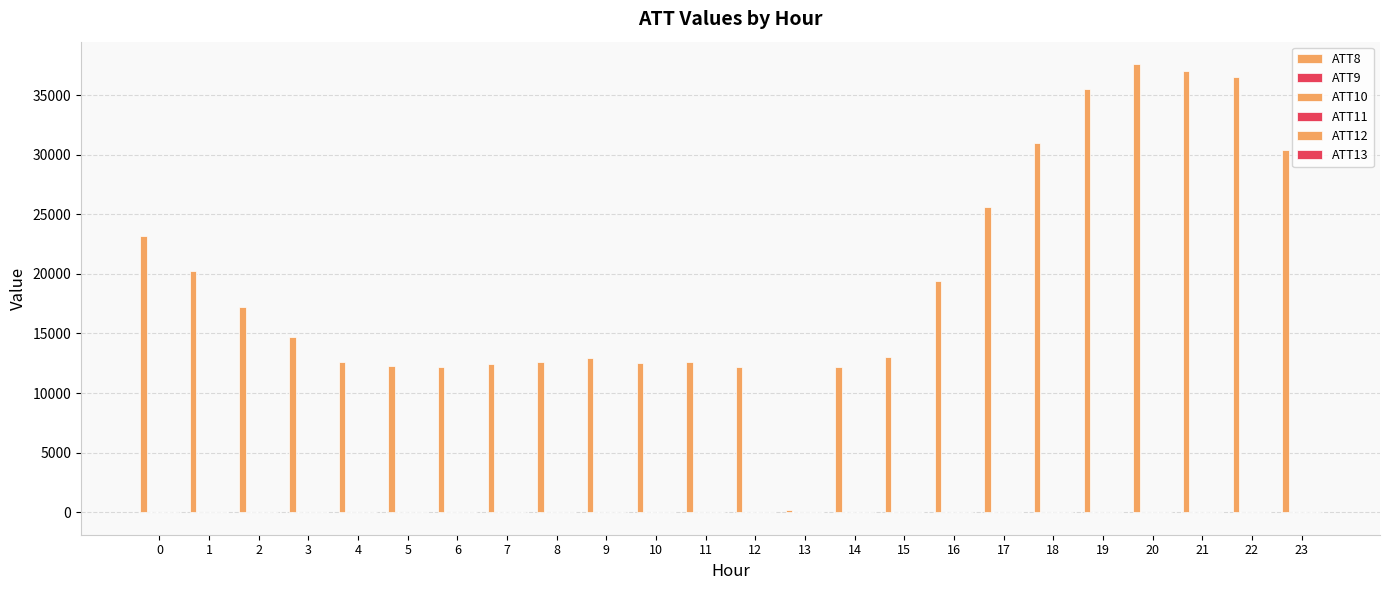

Are the bars horizontal?

No